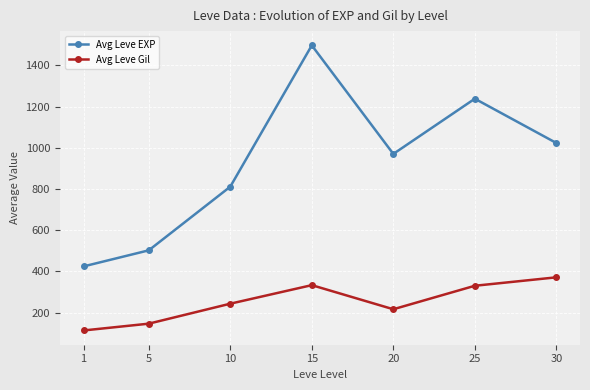

True or false: Avg Leve EXP and Avg Leve Gil cross at least once.

False